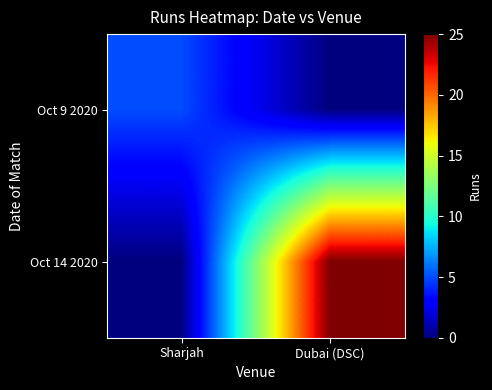

At how many categories does at least one series exceed 7?

1